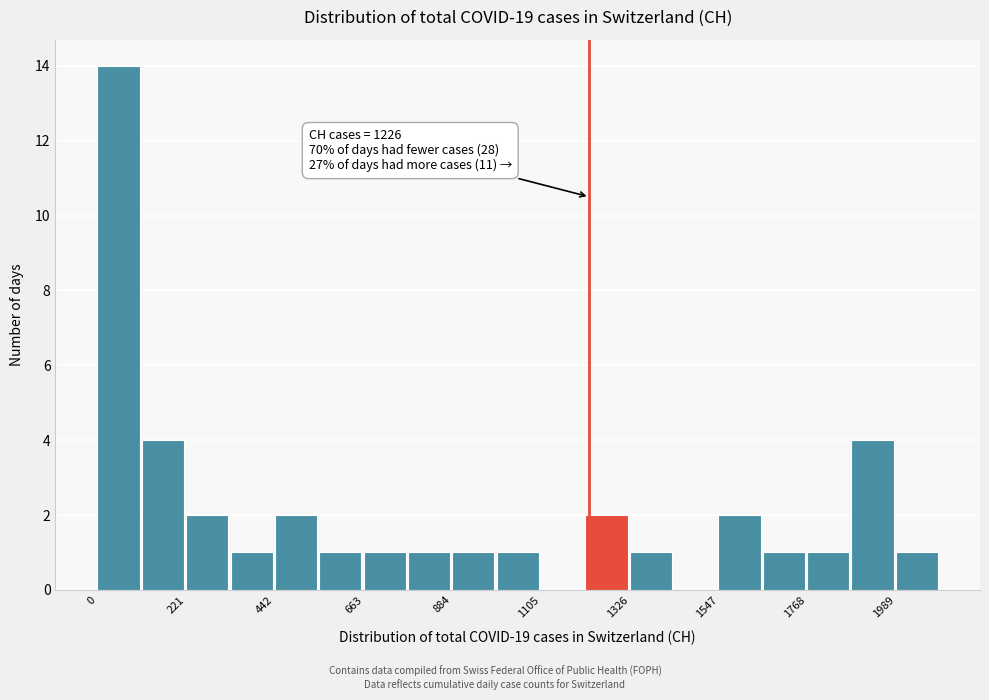

Read against the x-axis, roughly where is the centre of the tallest bar?

50